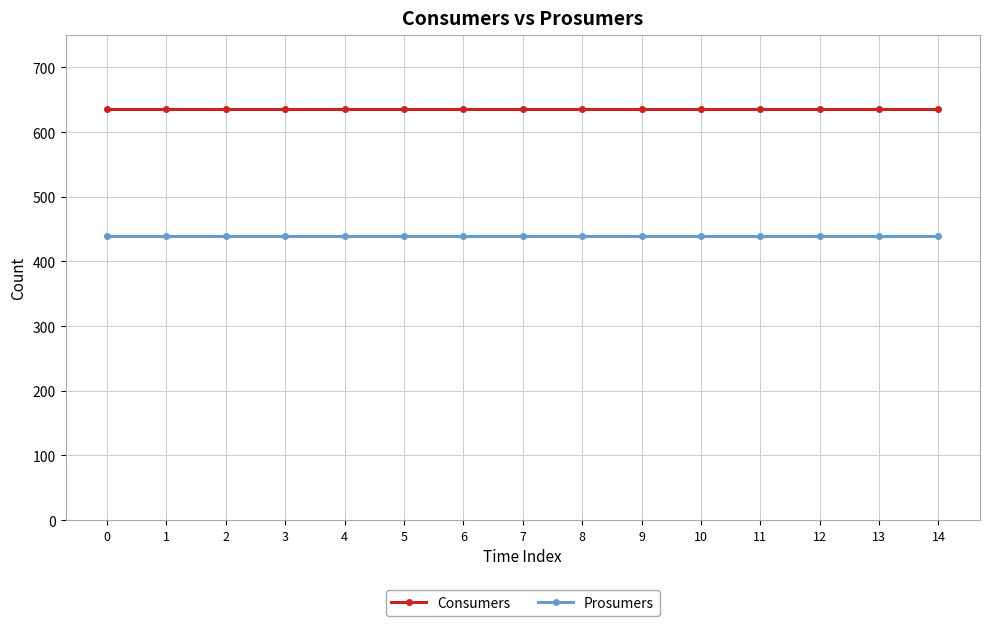

At 5, list the series in order from largest to smallest.

Consumers, Prosumers